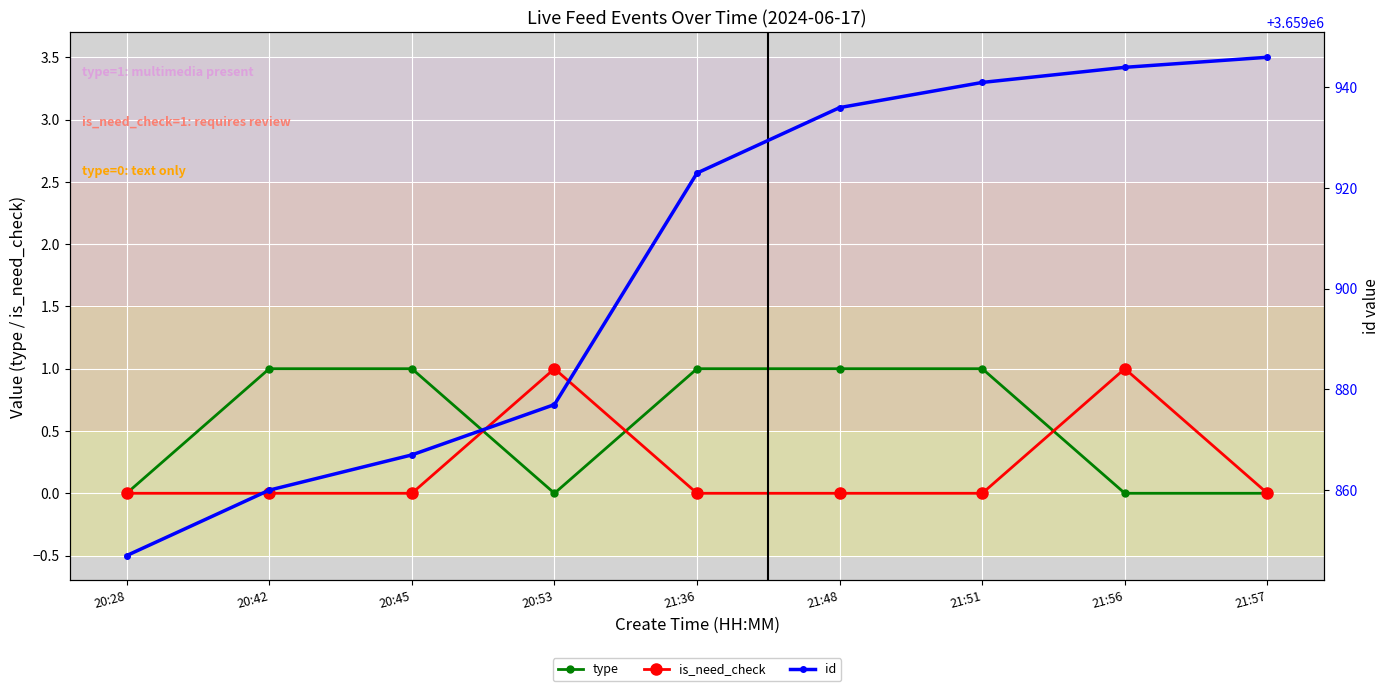

Reading left to right, what are all the values shown in this chart?

type: 20:28=0	20:42=1	20:45=1	20:53=0	21:36=1	21:48=1	21:51=1	21:56=0	21:57=0
is_need_check: 20:28=0	20:42=0	20:45=0	20:53=1	21:36=0	21:48=0	21:51=0	21:56=1	21:57=0
id: 20:28=3659847	20:42=3659860	20:45=3659867	20:53=3659877	21:36=3659923	21:48=3659936	21:51=3659941	21:56=3659944	21:57=3659946